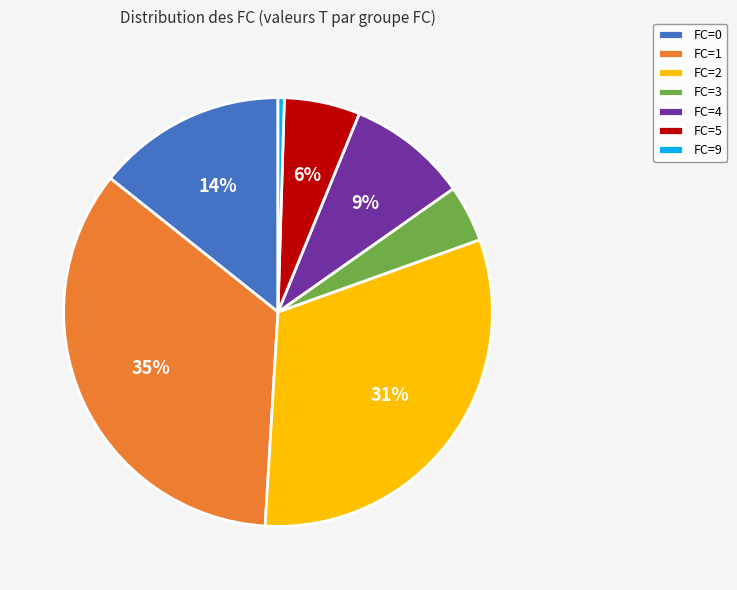

How many slices are in this pie chart?

7